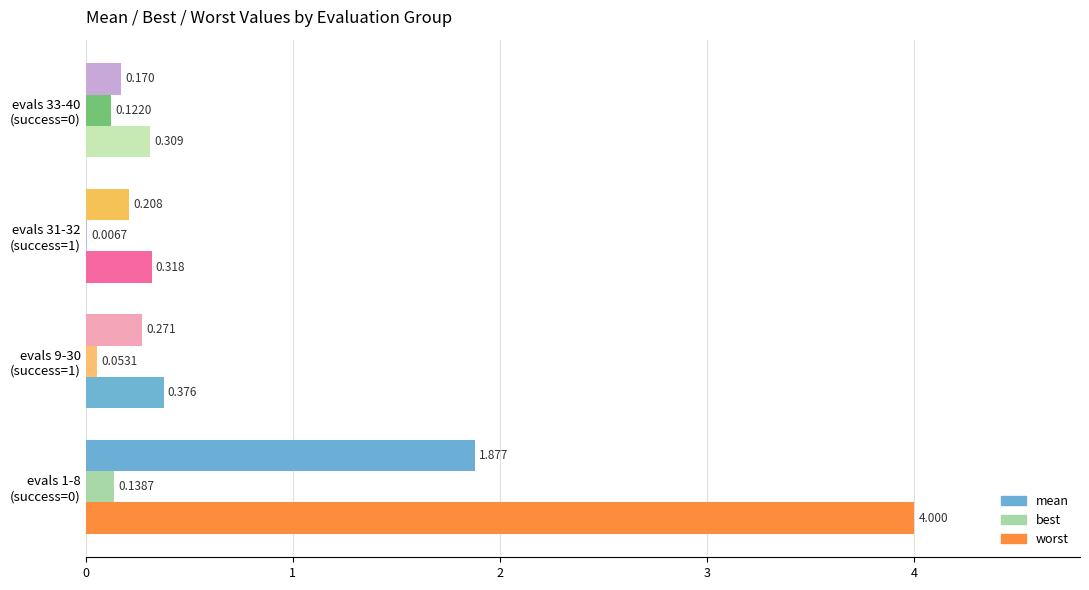

Which series has the largest total across all categories?

worst